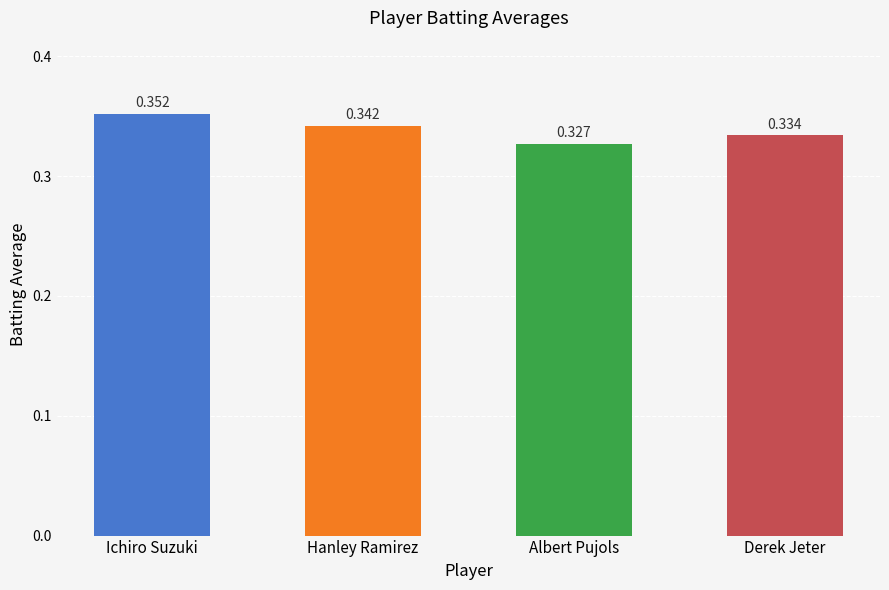

At which label is the value closest to 0?

Albert Pujols